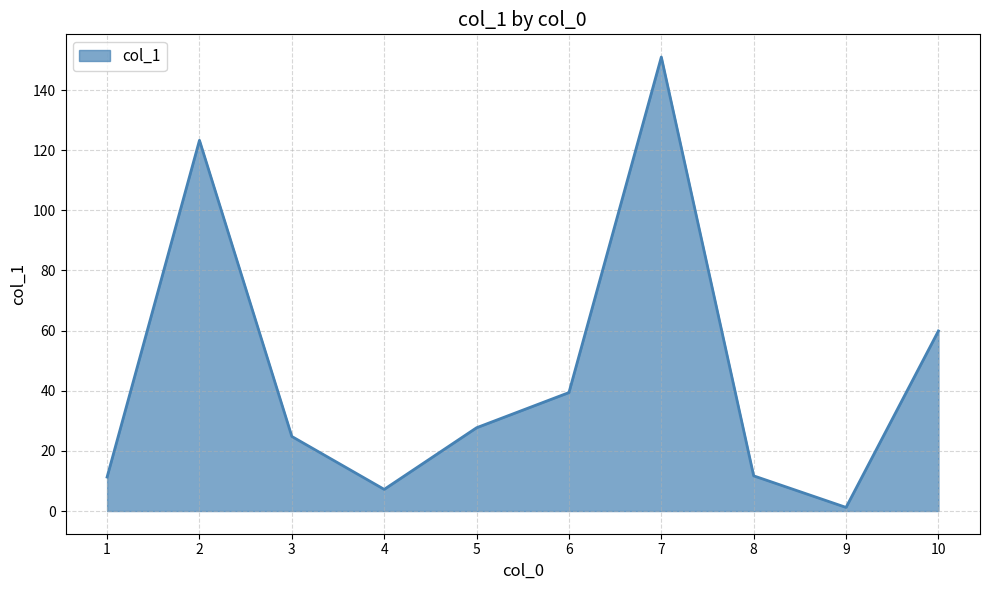

At which category does the chart reach its peak across all series?

7